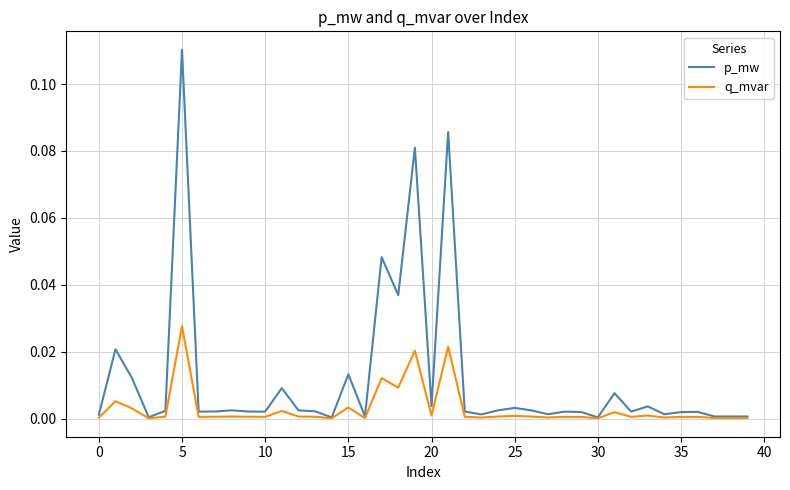

List the series in order of their peak value, lowest first.

q_mvar, p_mw